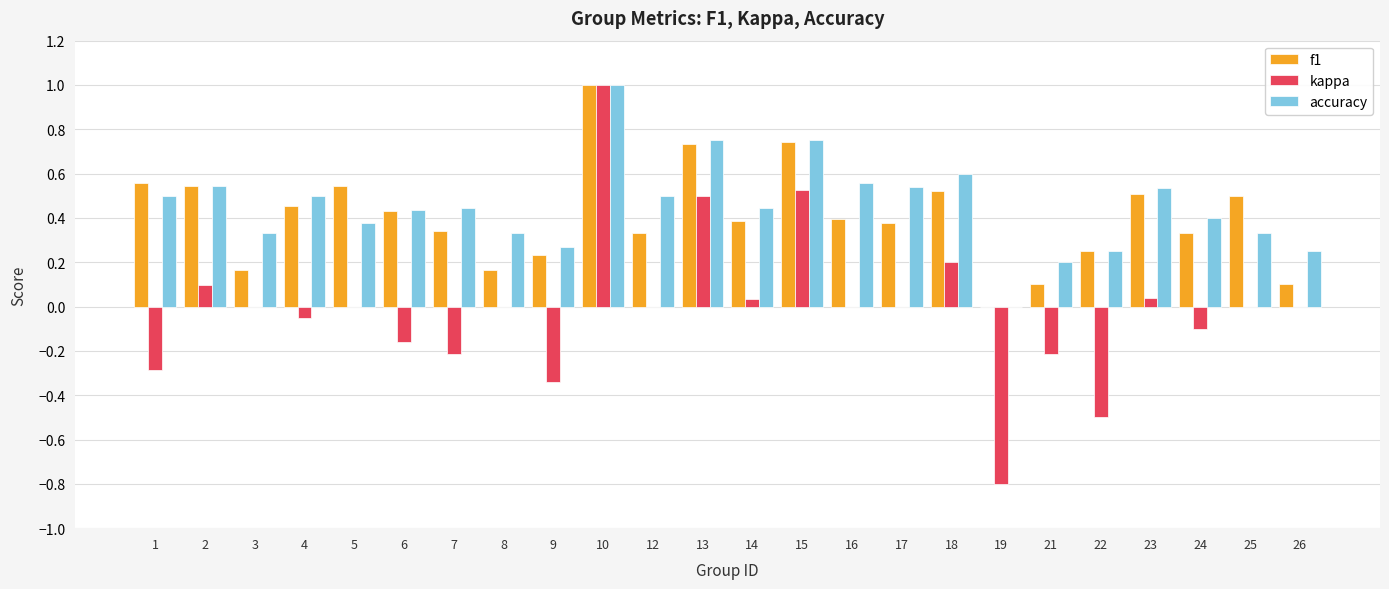

True or false: accuracy has a value of 1.0 at 10.

True